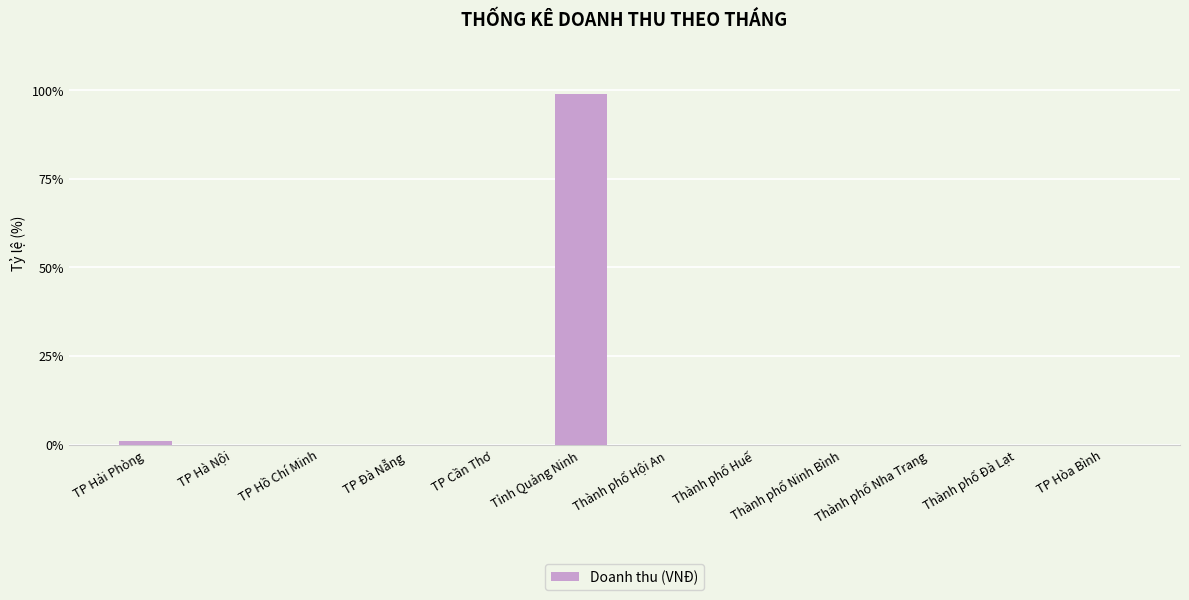

Reading left to right, transcribe all the data shown in this chart.

TP Hải Phòng=1.2	TP Hà Nội=0.0	TP Hồ Chí Minh=0.0	TP Đà Nẵng=0.0	TP Cần Thơ=0.0	Tỉnh Quảng Ninh=98.8	Thành phố Hội An=0.0	Thành phố Huế=0.0	Thành phố Ninh Bình=0.0	Thành phố Nha Trang=0.0	Thành phố Đà Lạt=0.0	TP Hòa Bình=0.0